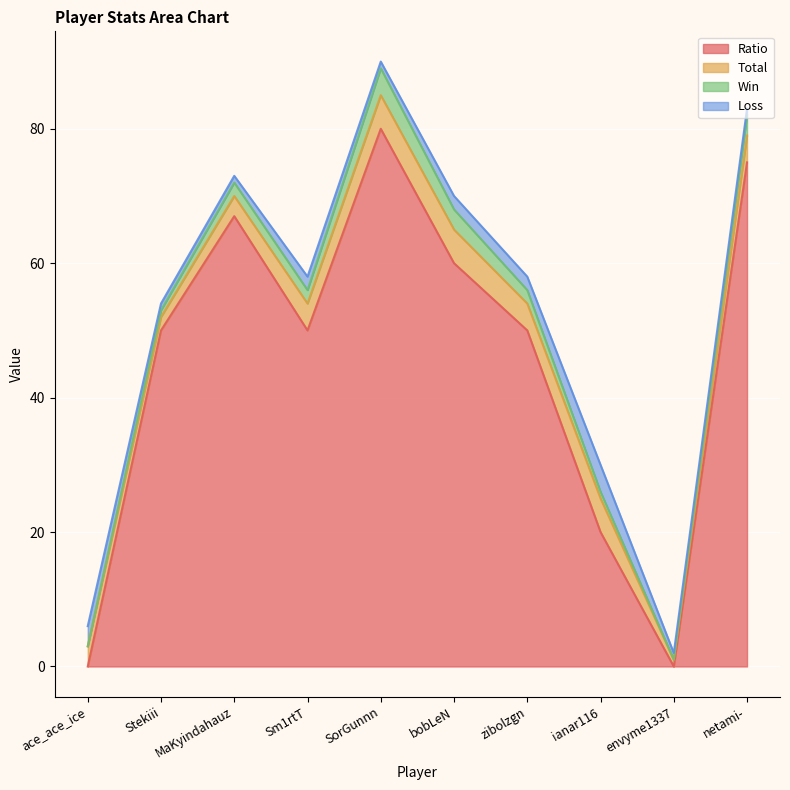

What is the sum of the Ratio values at Sm1rtT and MaKyindahauz?

117